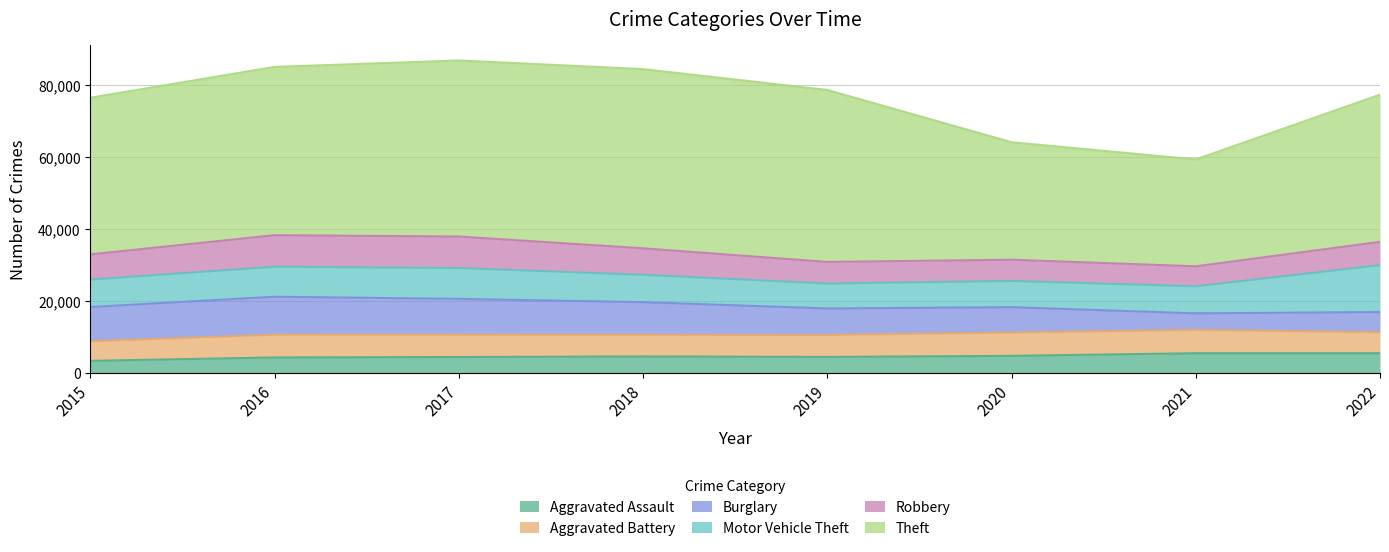

What is the average value of the Theft series?

42404